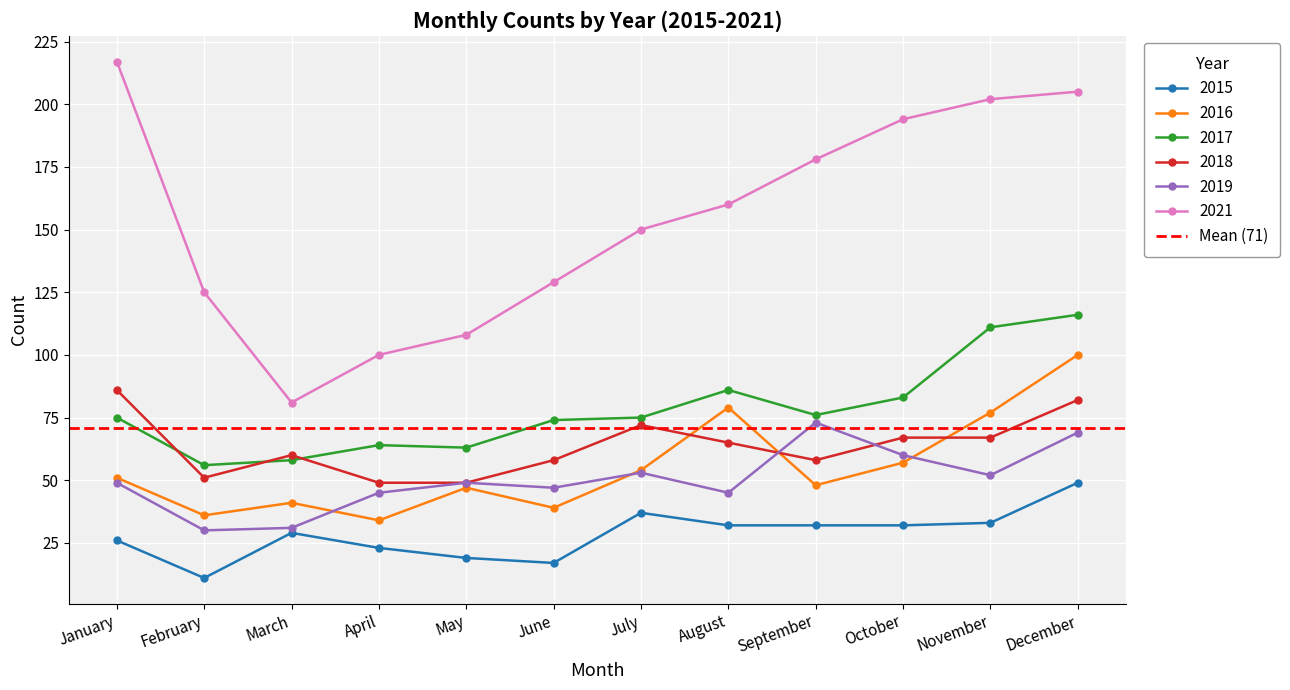

What are all the series names shown in the legend?

2015, 2016, 2017, 2018, 2019, 2021